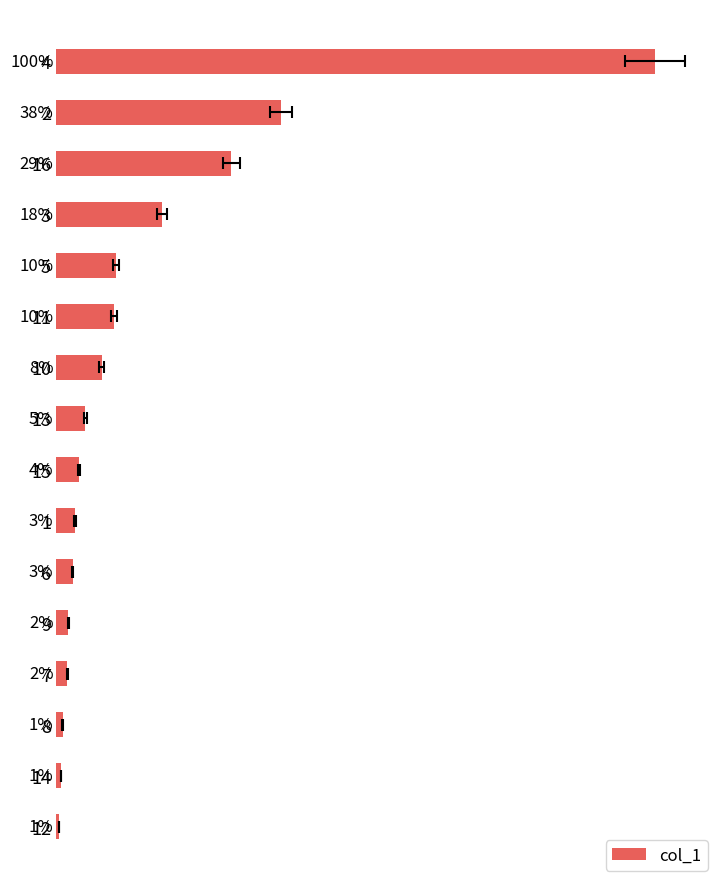

Reading left to right, transcribe all the data shown in this chart.

502.0	188.9	147.2	89.1	50.2	48.5	38.4	24.8	19.7	16.3	14.1	10.5	9.6	5.8	4.3	2.9